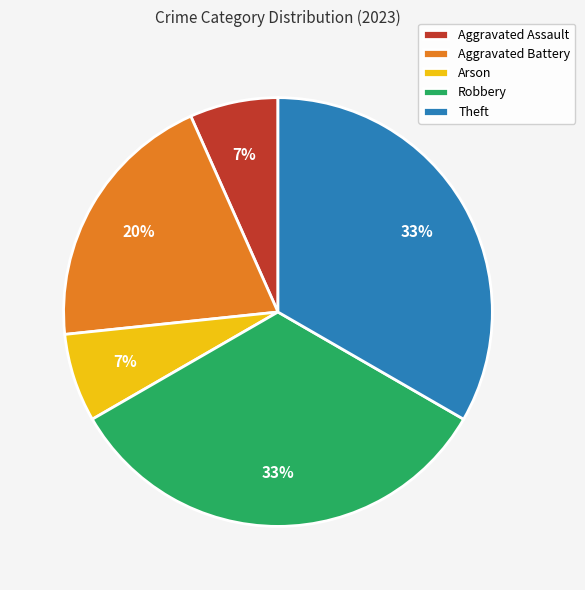

Is the sum of Robbery and Arson greater than half?

No